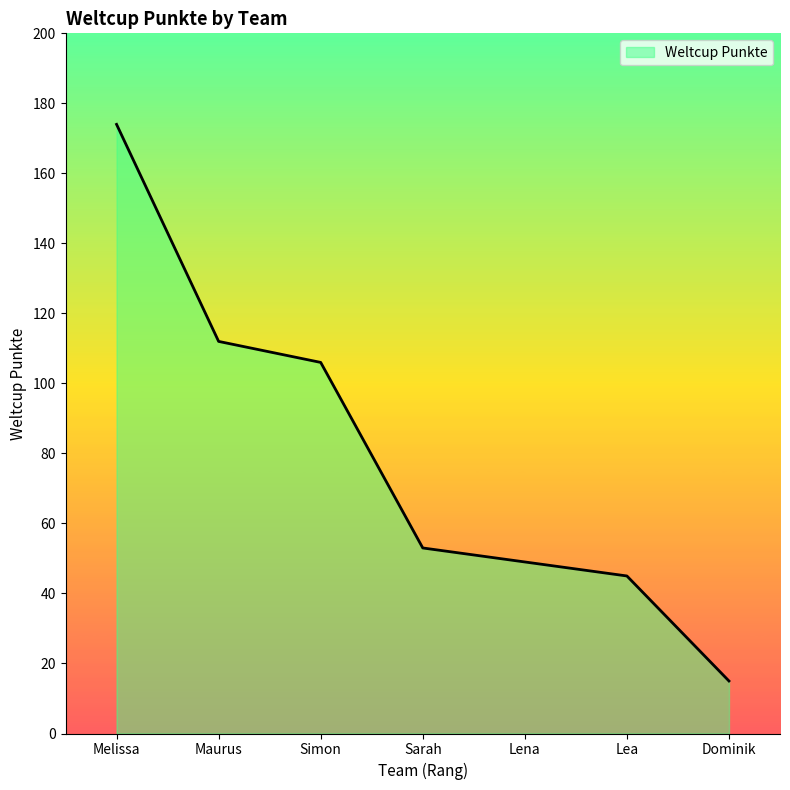

What position from the right is Sarah?

4